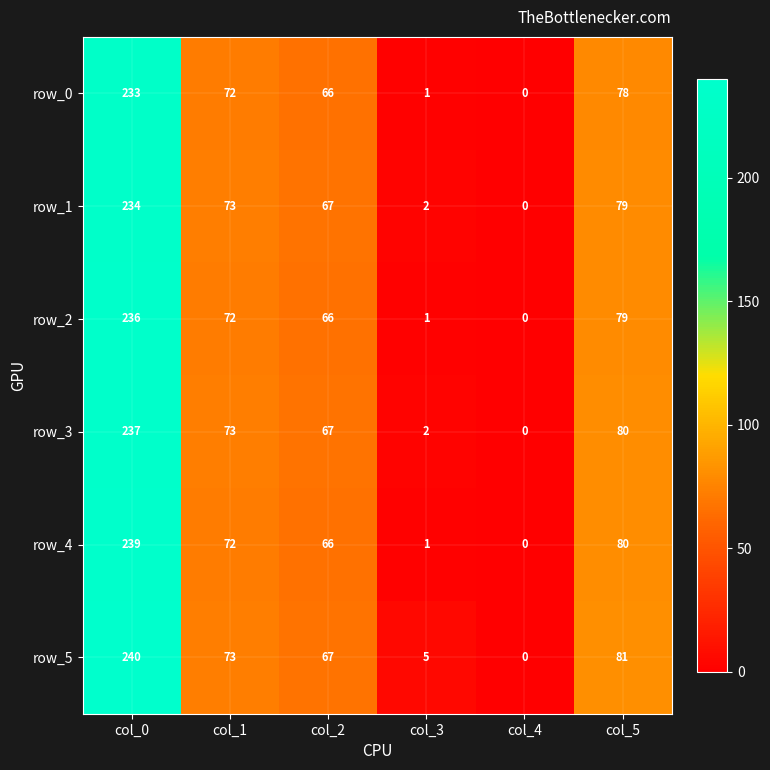

The row_0 series shows 66 at col_2. True or false?

True